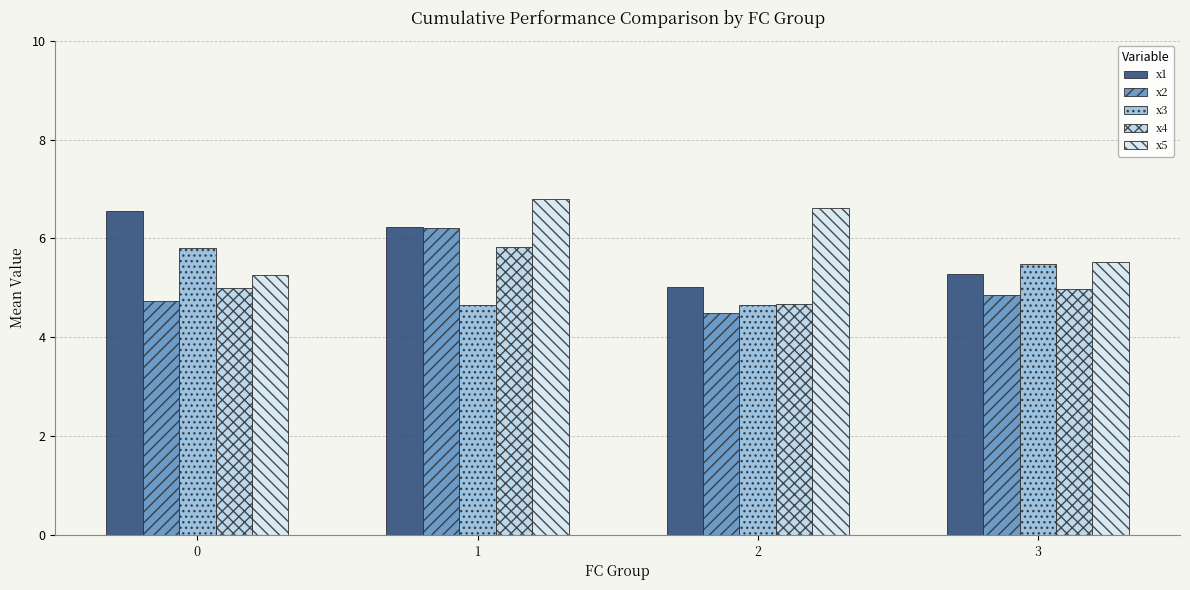

What is the spread (max minus min) of values at 1?

2.2